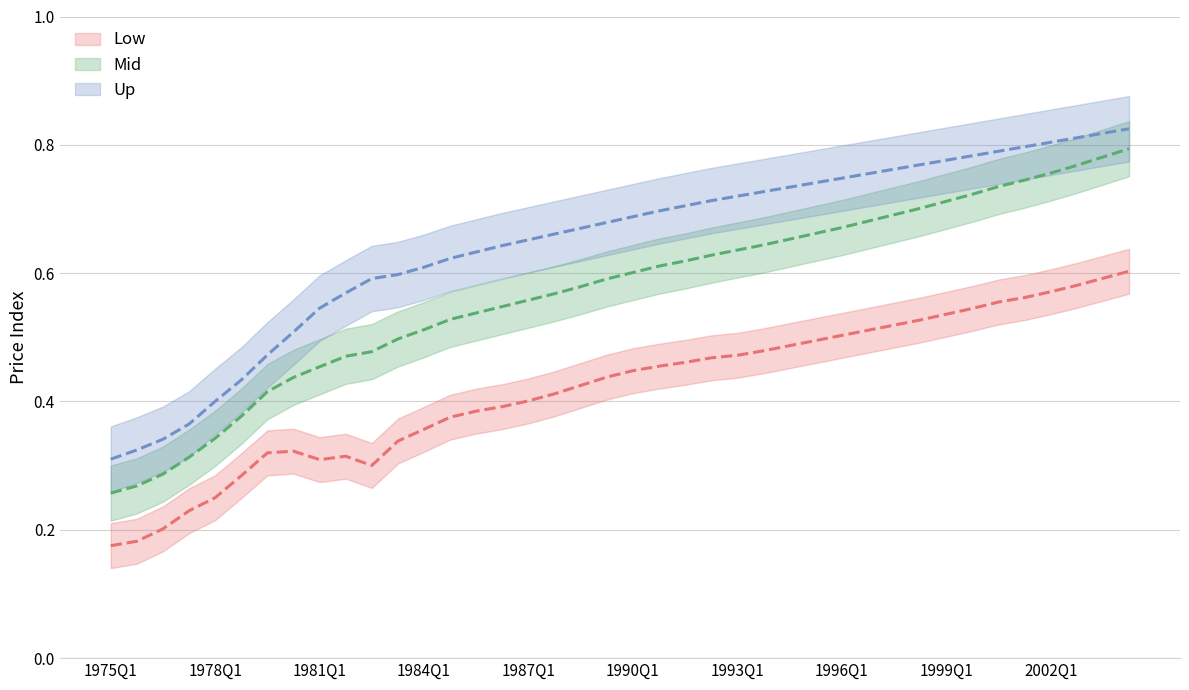

Rank the categories by MKVAL_PI value from lowest to highest.

1975Q1, 1975Q4, 1976Q3, 1977Q2, 1978Q1, 1978Q4, 1979Q3, 1980Q2, 1981Q1, 1981Q4, 1982Q3, 1983Q2, 1984Q1, 1984Q4, 1985Q3, 1986Q2, 1987Q1, 1987Q4, 1988Q3, 1989Q2, 1990Q1, 1990Q4, 1991Q3, 1992Q2, 1993Q1, 1993Q4, 1994Q3, 1995Q2, 1996Q1, 1996Q4, 1997Q3, 1998Q2, 1999Q1, 1999Q4, 2000Q3, 2001Q2, 2002Q1, 2002Q4, 2003Q3, 2004Q2